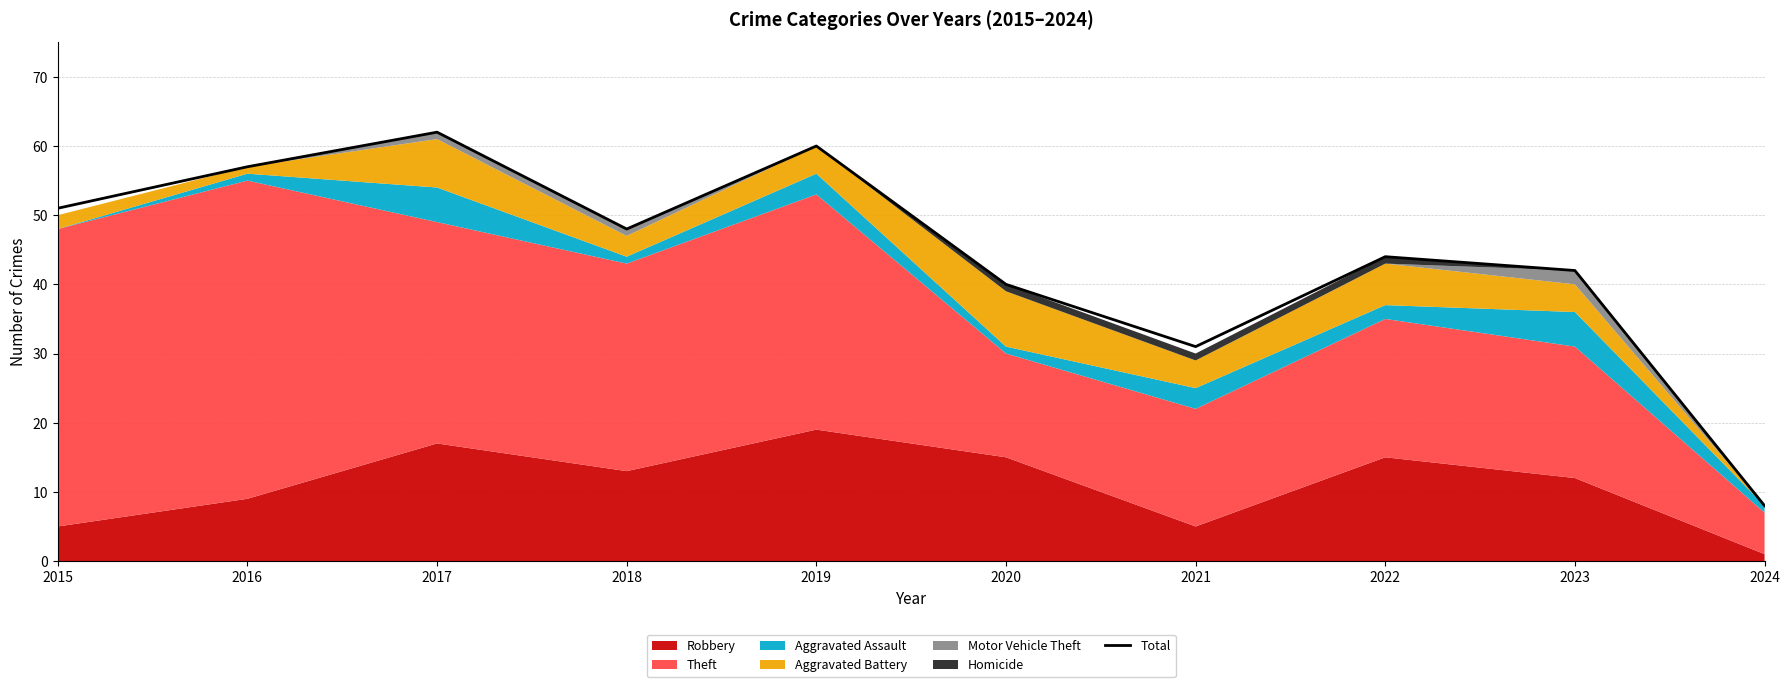

What is the minimum value for Total?

8